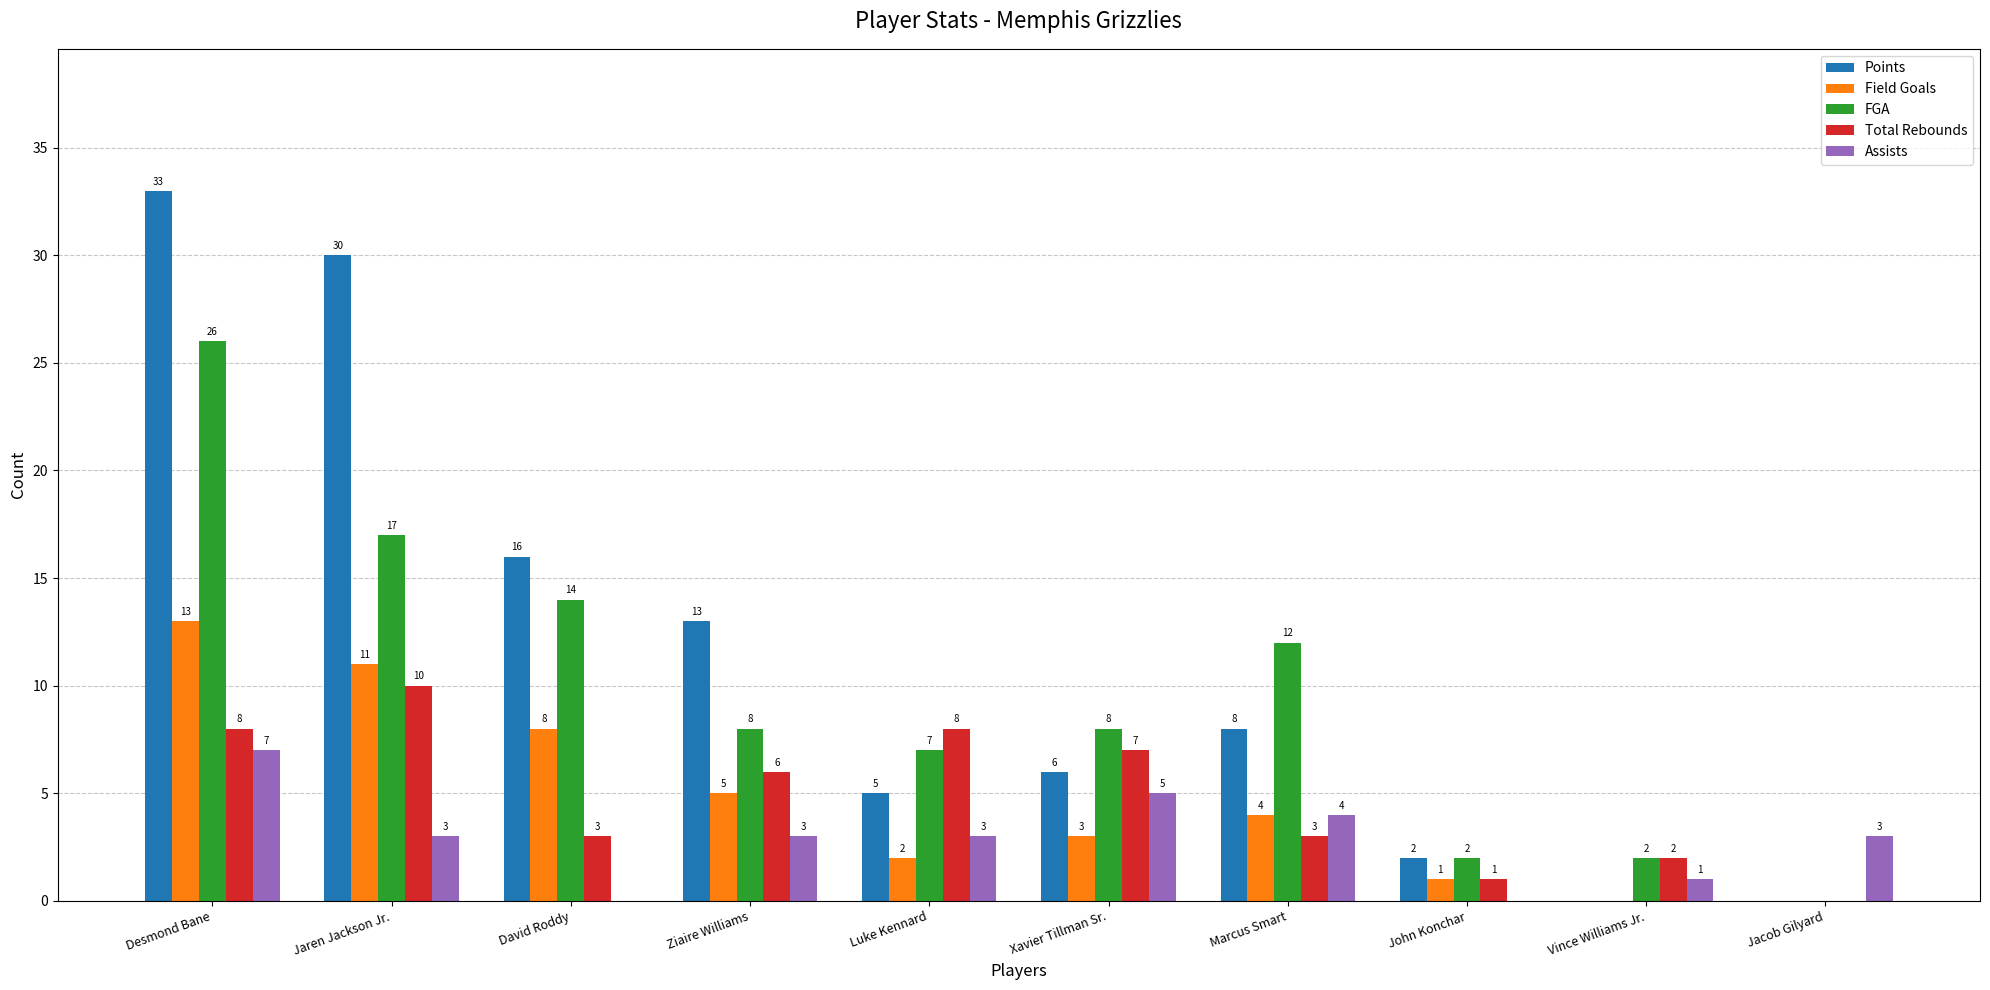

Reading right to left, extract all data points from this chart.

Points: Jacob Gilyard=0	Vince Williams Jr.=0	John Konchar=2	Marcus Smart=8	Xavier Tillman Sr.=6	Luke Kennard=5	Ziaire Williams=13	David Roddy=16	Jaren Jackson Jr.=30	Desmond Bane=33
Field Goals: Jacob Gilyard=0	Vince Williams Jr.=0	John Konchar=1	Marcus Smart=4	Xavier Tillman Sr.=3	Luke Kennard=2	Ziaire Williams=5	David Roddy=8	Jaren Jackson Jr.=11	Desmond Bane=13
FGA: Jacob Gilyard=0	Vince Williams Jr.=2	John Konchar=2	Marcus Smart=12	Xavier Tillman Sr.=8	Luke Kennard=7	Ziaire Williams=8	David Roddy=14	Jaren Jackson Jr.=17	Desmond Bane=26
Total Rebounds: Jacob Gilyard=0	Vince Williams Jr.=2	John Konchar=1	Marcus Smart=3	Xavier Tillman Sr.=7	Luke Kennard=8	Ziaire Williams=6	David Roddy=3	Jaren Jackson Jr.=10	Desmond Bane=8
Assists: Jacob Gilyard=3	Vince Williams Jr.=1	John Konchar=0	Marcus Smart=4	Xavier Tillman Sr.=5	Luke Kennard=3	Ziaire Williams=3	David Roddy=0	Jaren Jackson Jr.=3	Desmond Bane=7